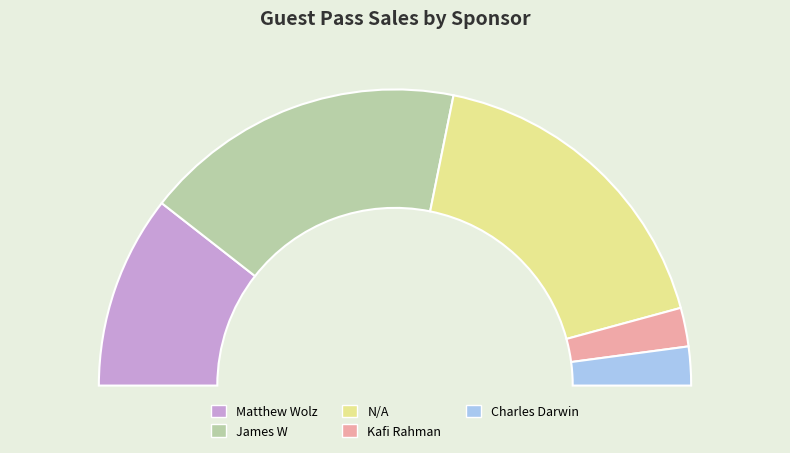

How many slices are in this pie chart?

4